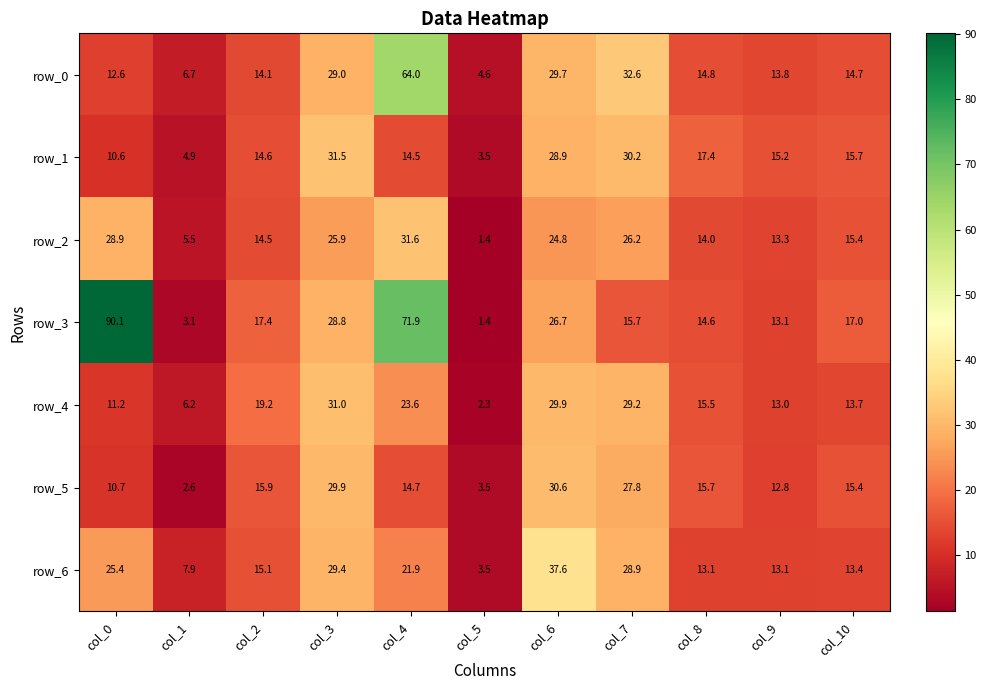

The row_3 series shows 5.1 at col_2. True or false?

False